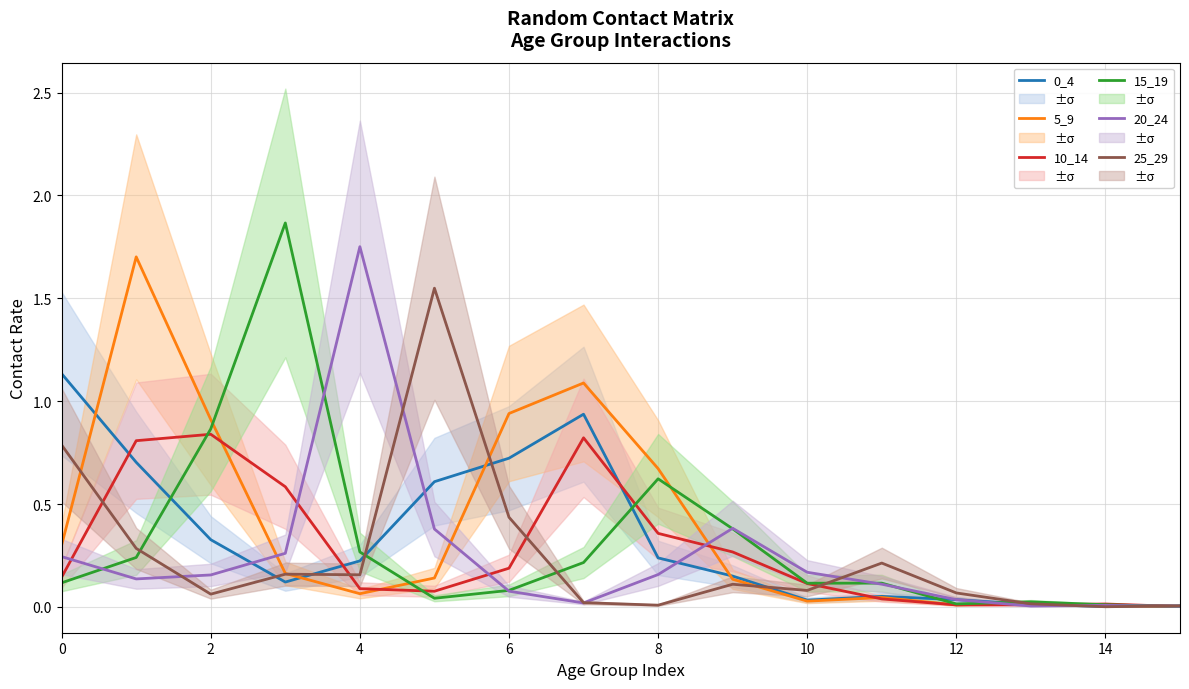

What is the difference between the maximum and minimum values in the 25_29 series?

1.5